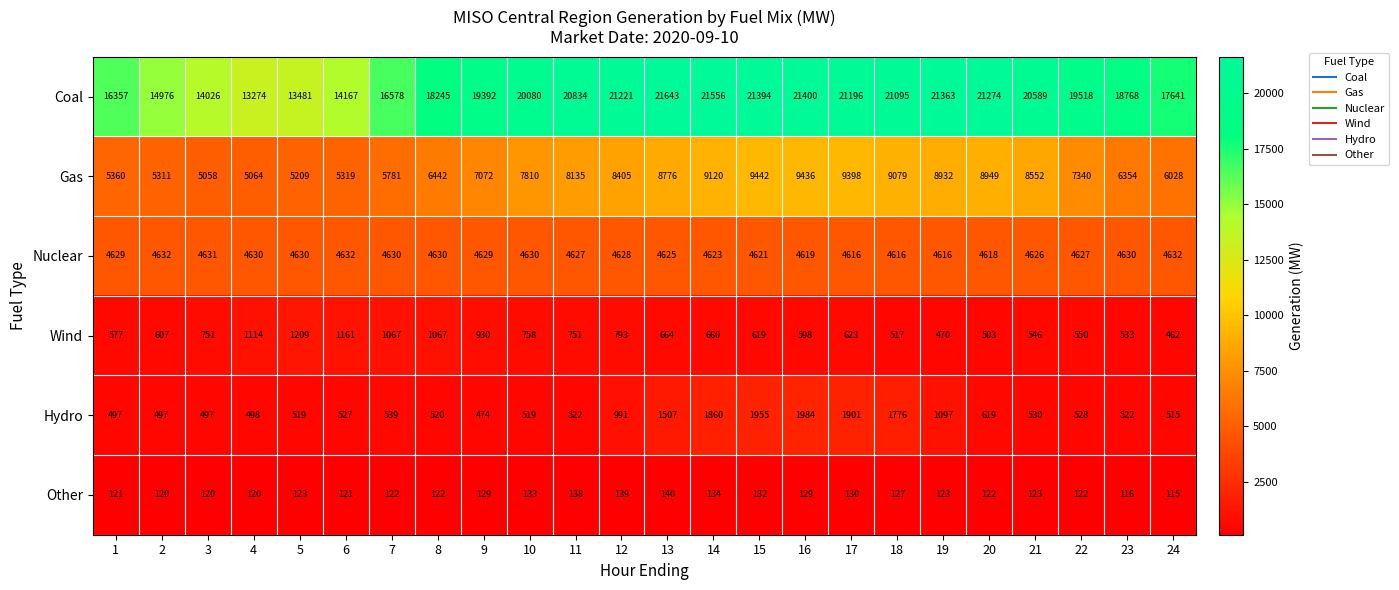

The value of Gas at 14 is 9120. True or false?

True